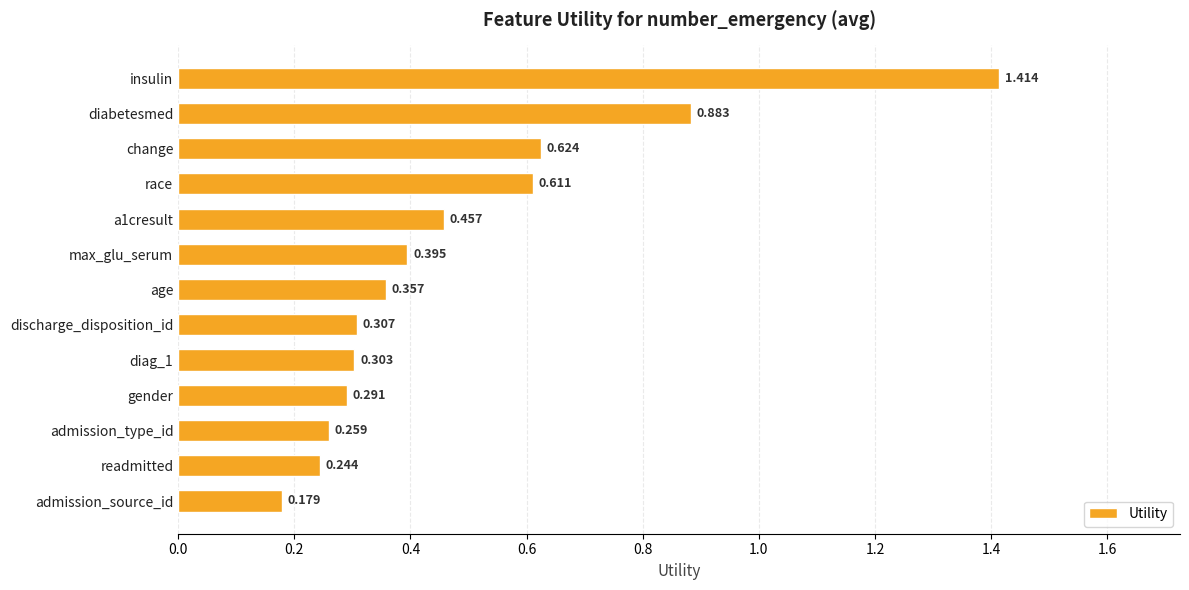

At which category does the chart reach its minimum across all series?

admission_source_id